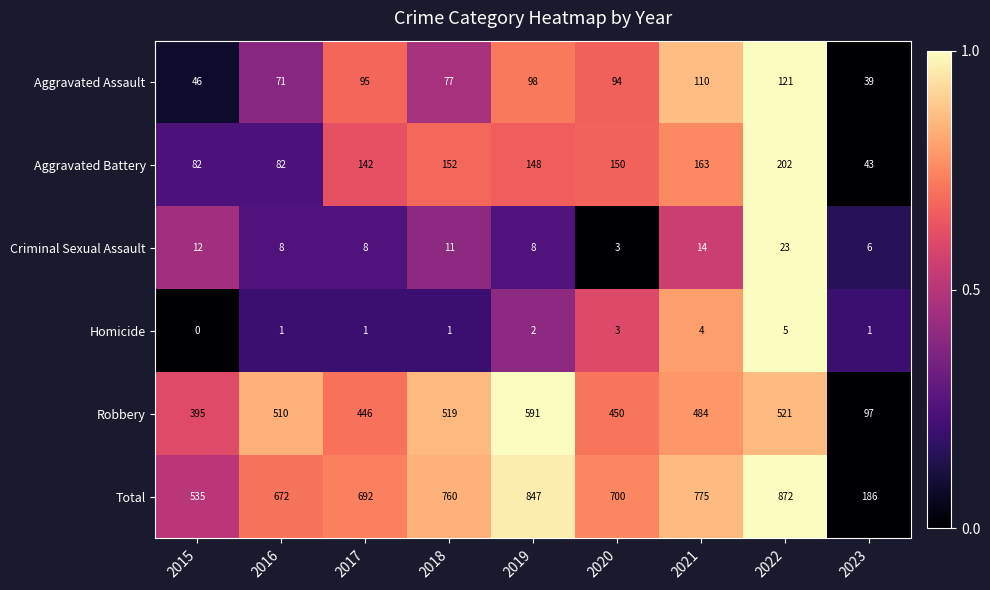

Rank the series by their maximum value, from highest to lowest.

Total, Robbery, Aggravated Battery, Aggravated Assault, Criminal Sexual Assault, Homicide